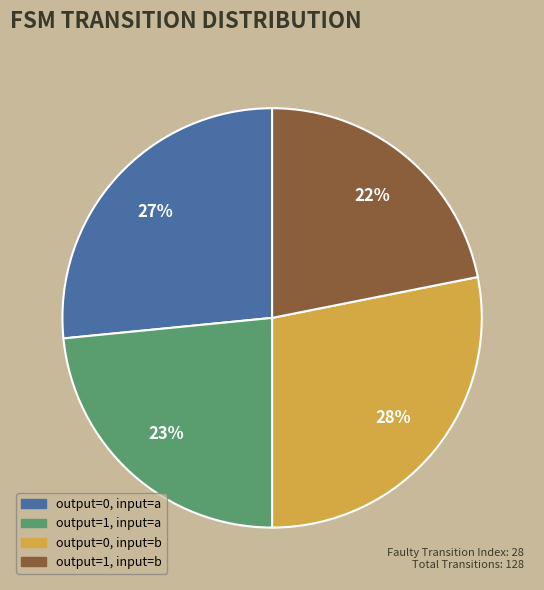

What is the ratio of the value at output=0, input=b to the value at output=1, input=a?

1.2